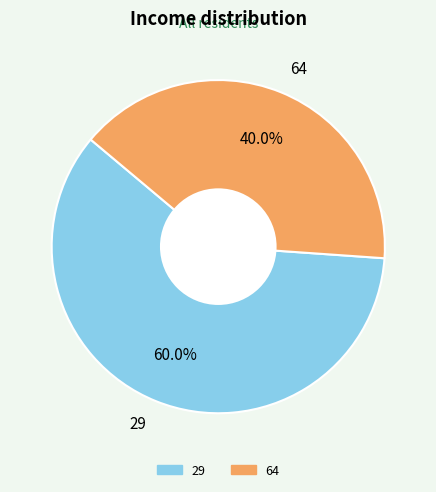

True or false: 29 accounts for 65% of the total.

False